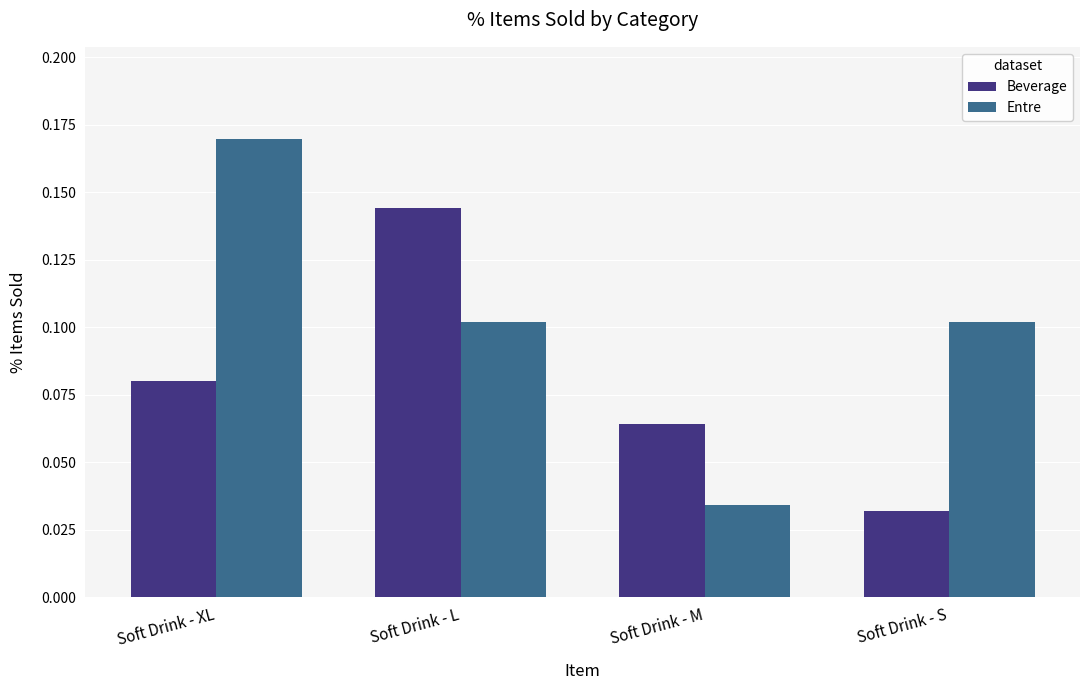

Are the bars horizontal?

No